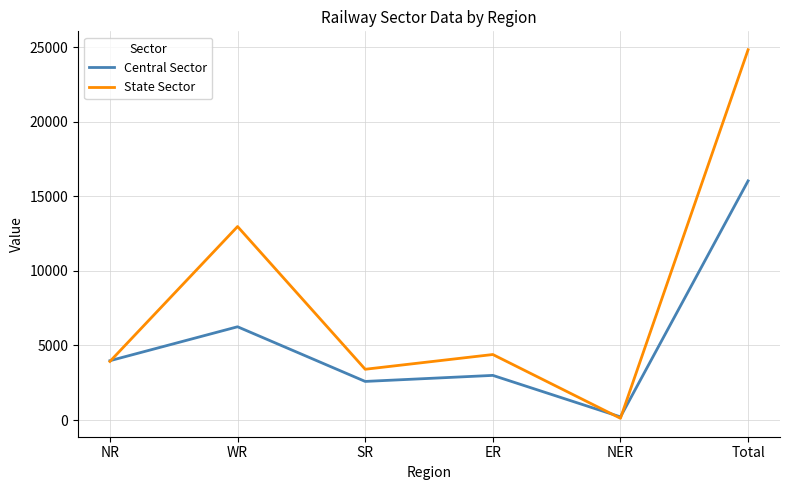

Which series ends up on top after the final intersection of State Sector and Central Sector?

State Sector